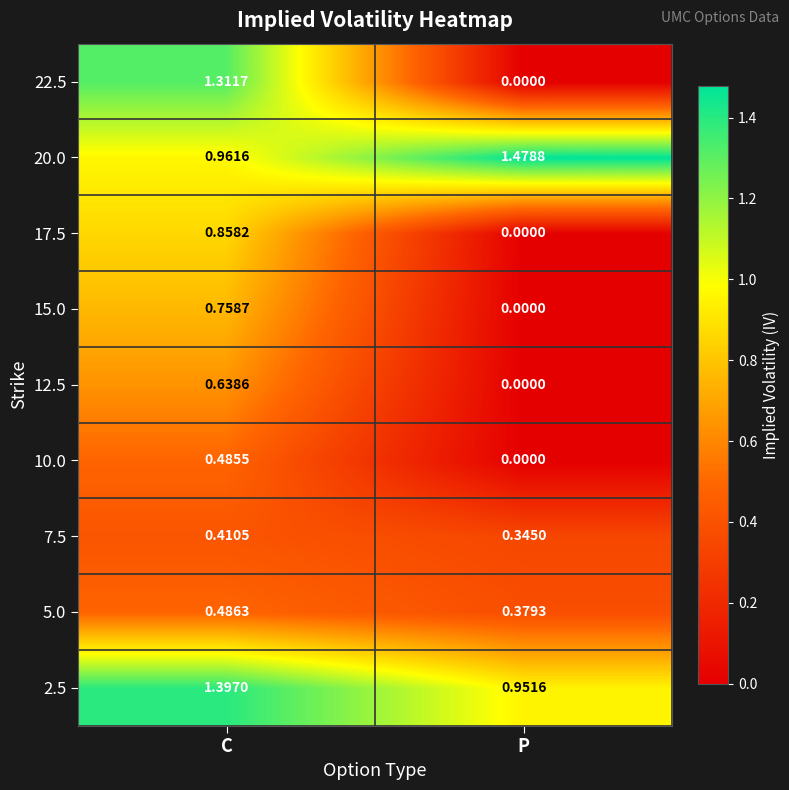

Rank the categories by 10.0 value from highest to lowest.

C, P